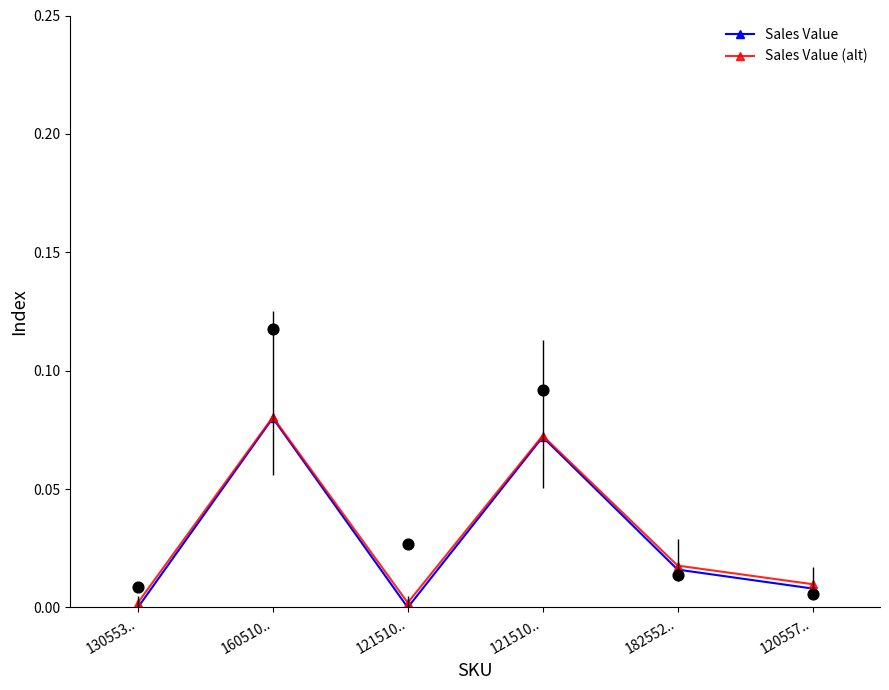

Which series contains the highest Y value?

Sales Value (alt)